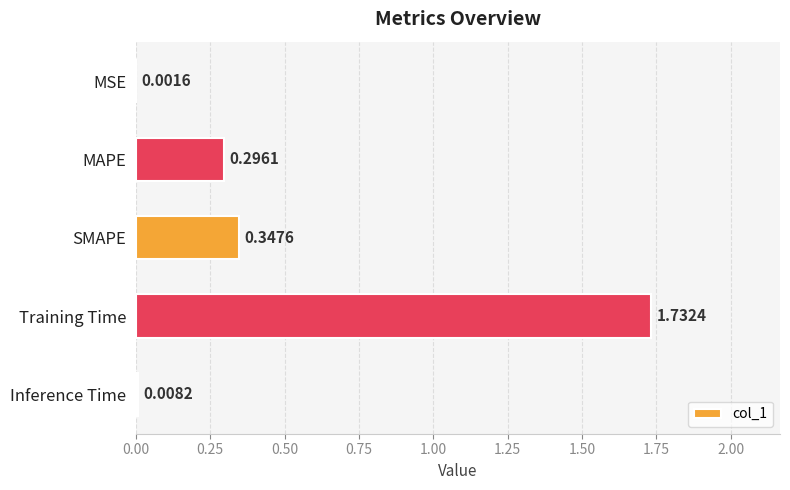

What is the sum of all values?

2.4